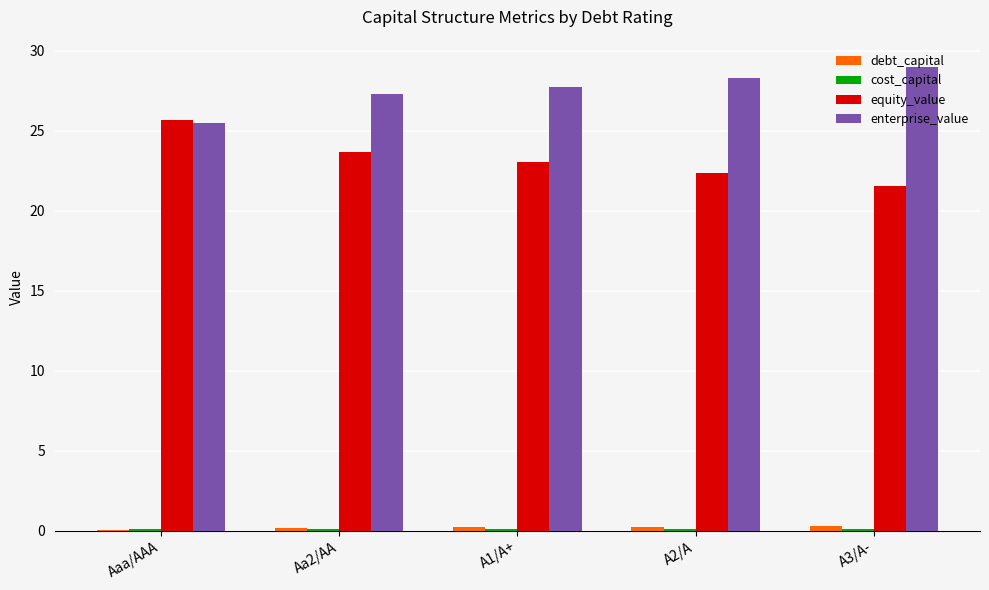

How many data points in equity_value are above 23?

3